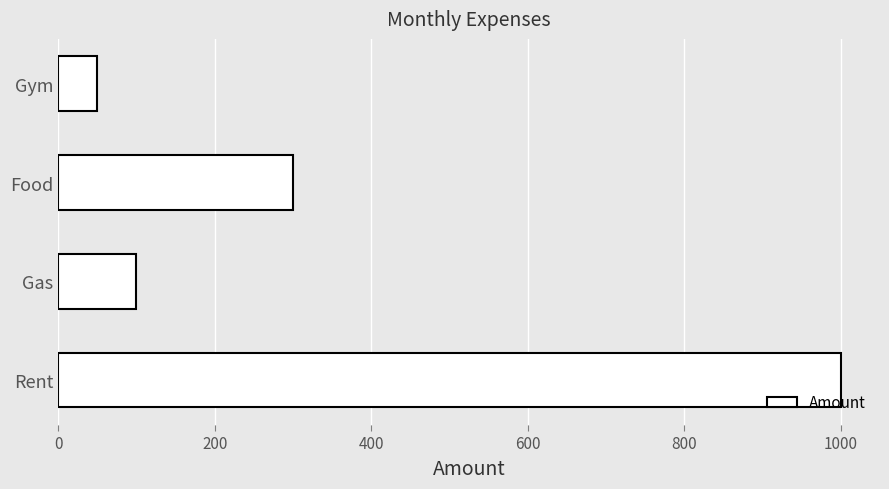

What is the change in value from Food to Gym?

-250